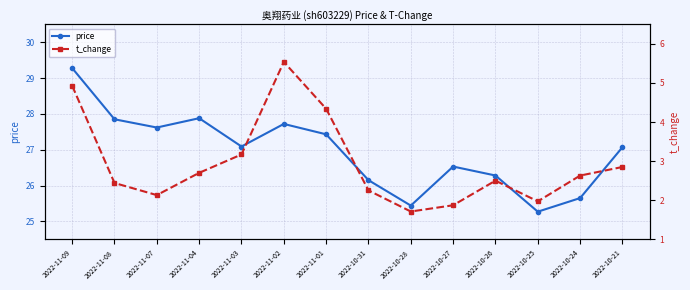

What is the difference between the second highest and minimum values in the price series?

2.6